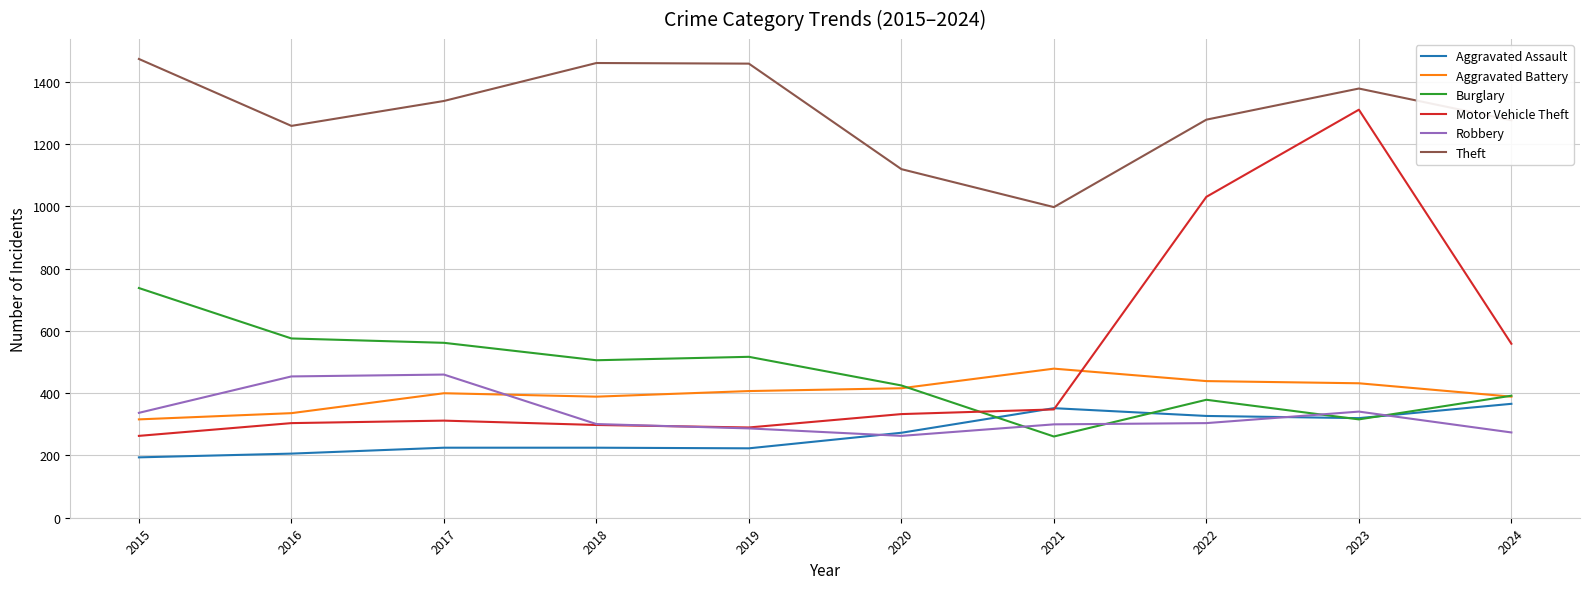

At which label is Robbery closest to 361?

2023